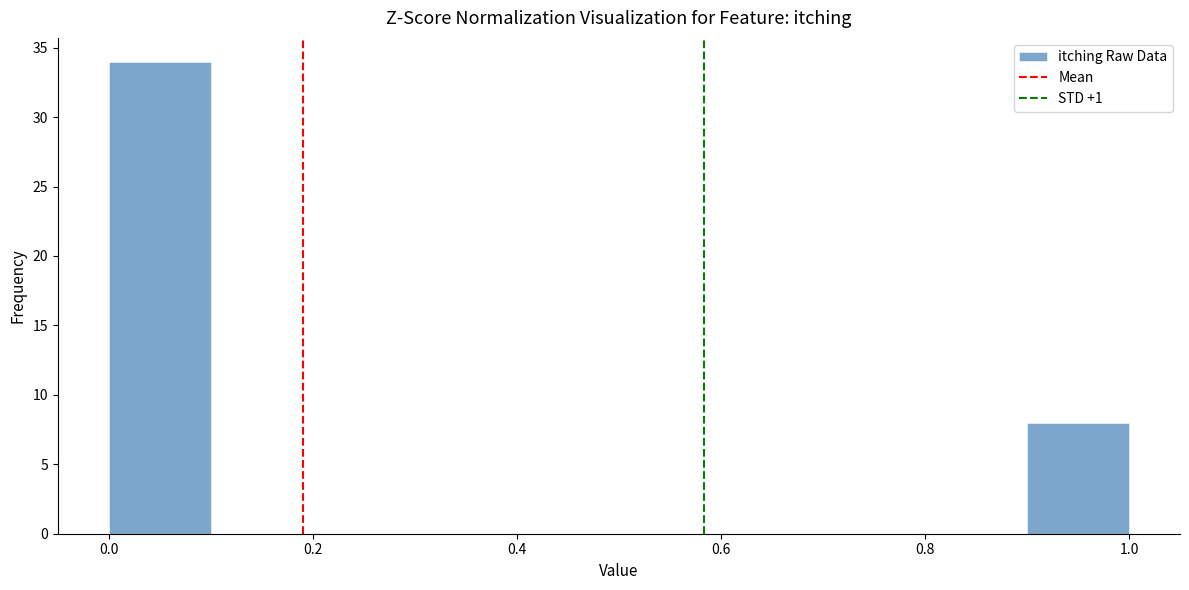

Reading left to right, transcribe this chart: for each bar, give the range it covers on the x-axis and its height. The values are not printed on the chart, so give them approximately, as read against the axis.

0.0 to 0.1: 34
0.1 to 0.2: 0
0.2 to 0.3: 0
0.3 to 0.4: 0
0.4 to 0.5: 0
0.5 to 0.6: 0
0.6 to 0.7: 0
0.7 to 0.8: 0
0.8 to 0.9: 0
0.9 to 1.0: 8